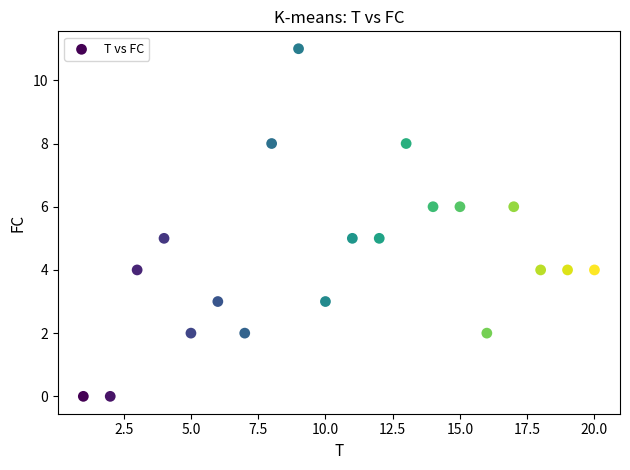

What is the range of X values (max minus min)?

19